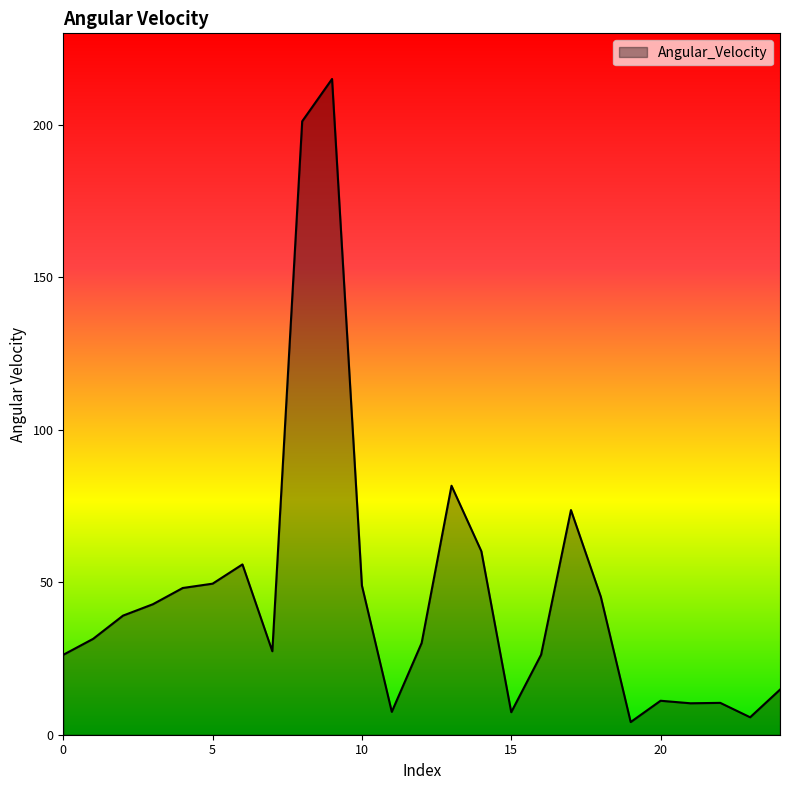

What is the maximum value shown in the chart?

215.0